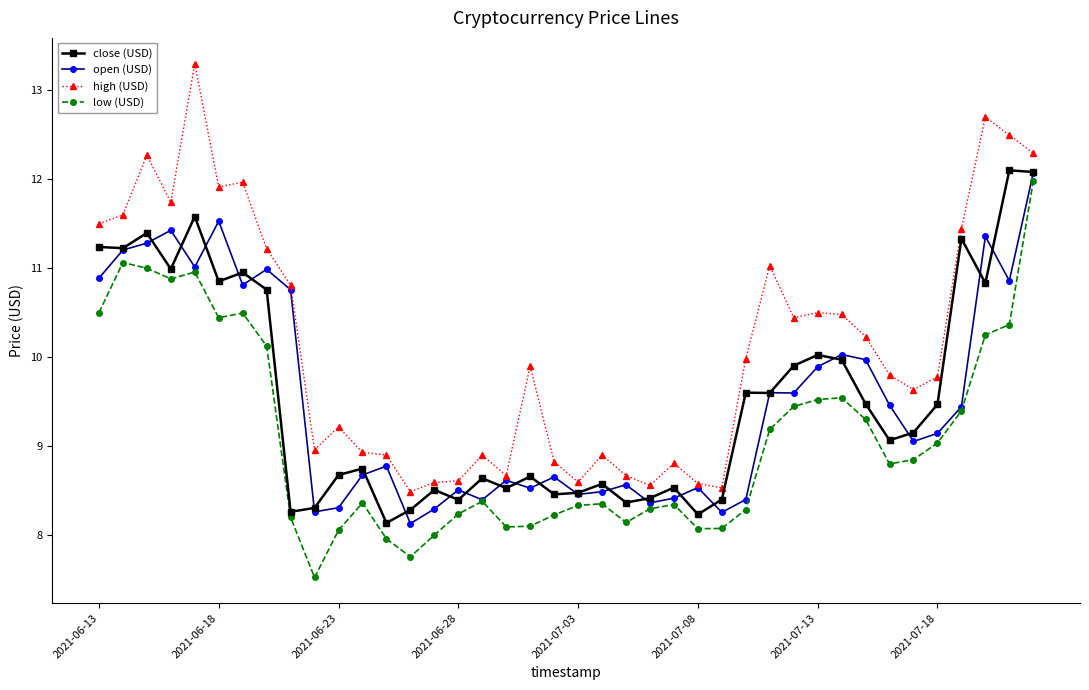

What are all the series names shown in the legend?

close (USD), open (USD), high (USD), low (USD)